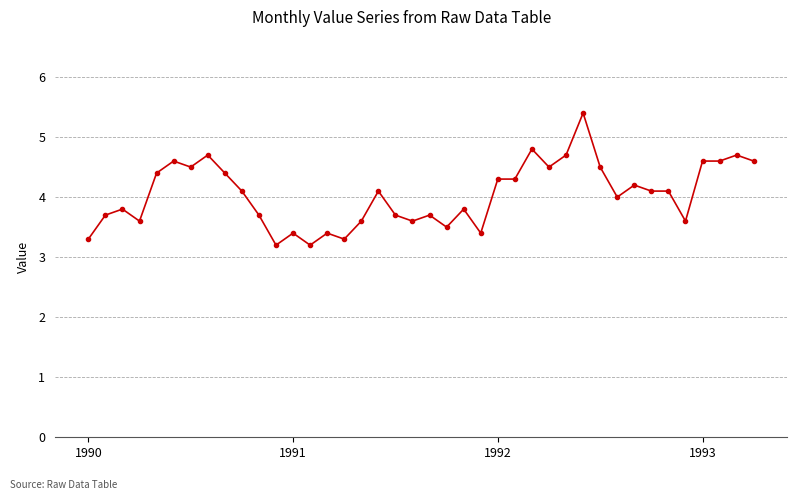

How many lines are shown in the chart?

1